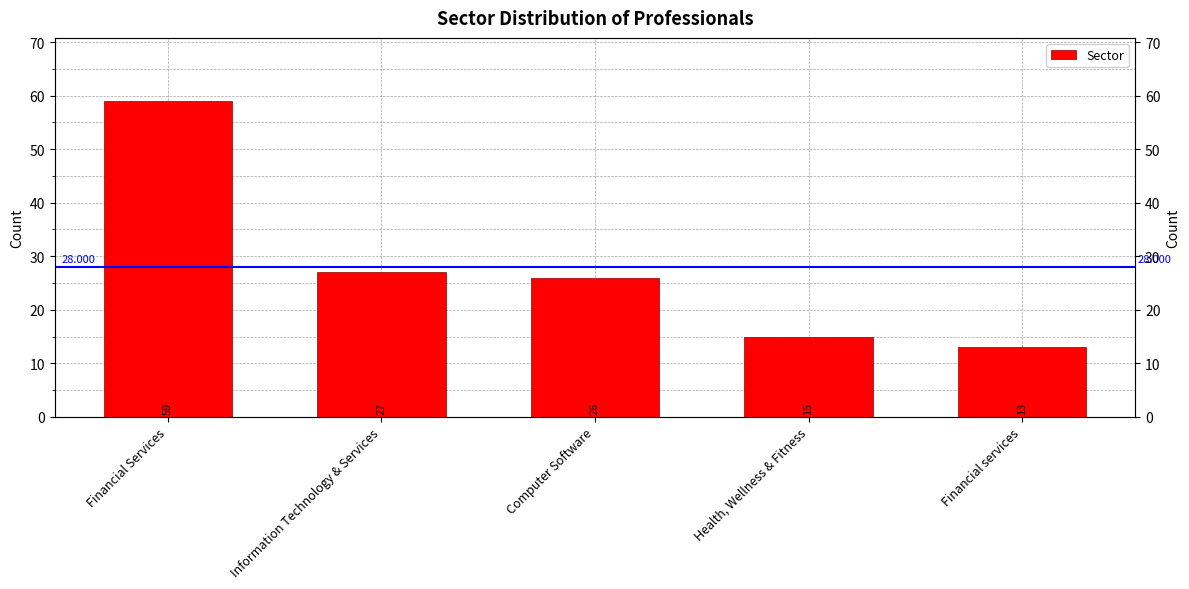

What is the value of the 2nd bar from the left?

27